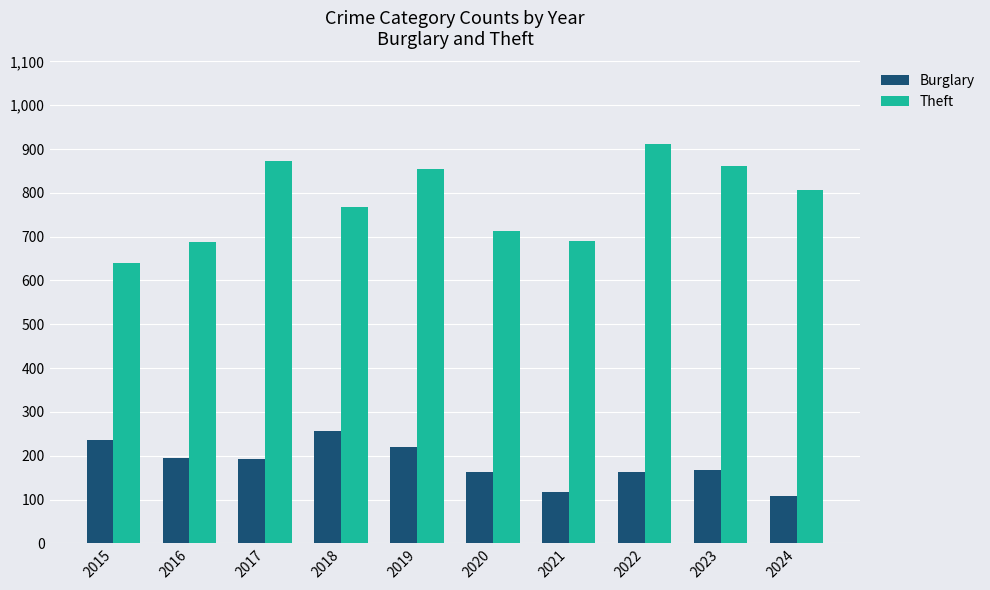

Is the value of Theft at 2019 greater than the value of Burglary at 2023?

Yes